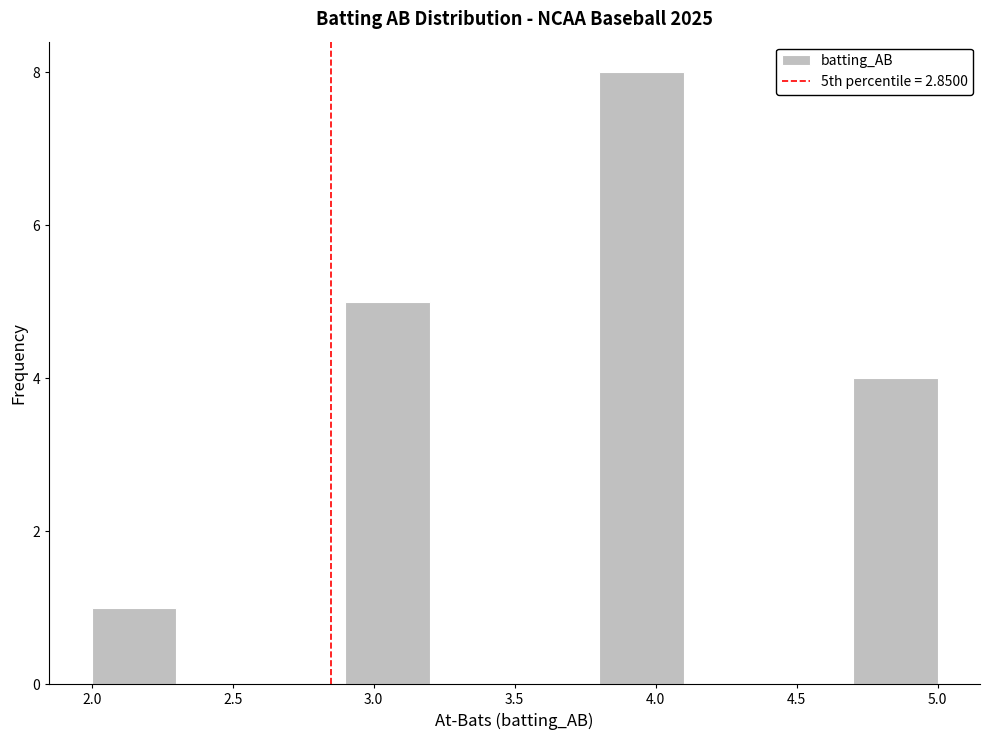

Which range on the x-axis has the tallest bar?

3.8 to 4.1